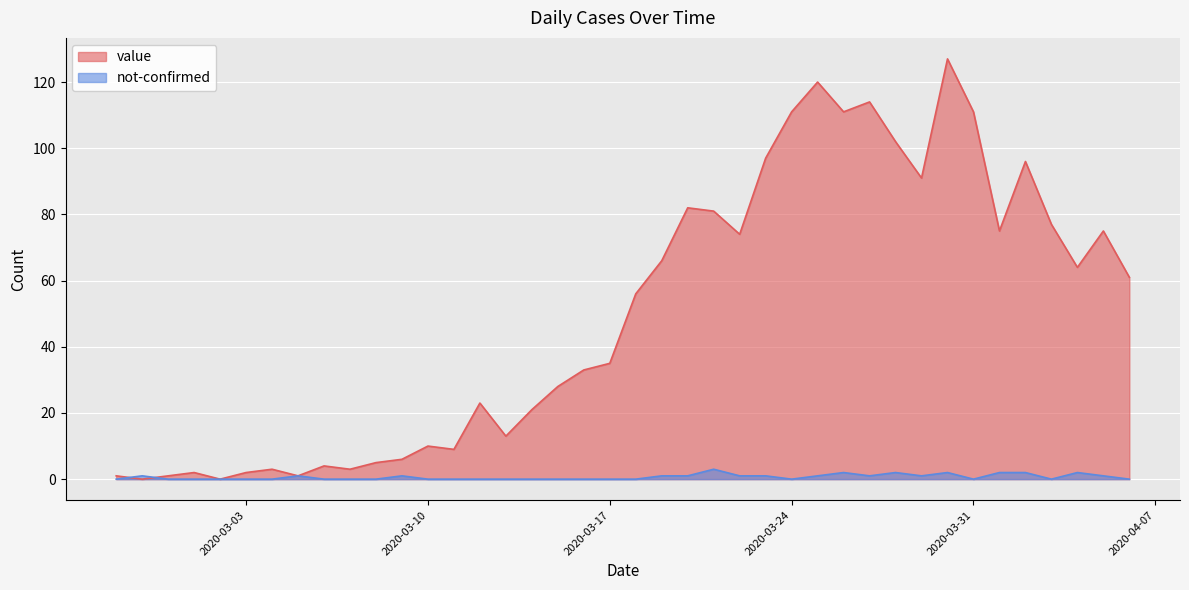

At how many categories does at least one series exceed 69?

16